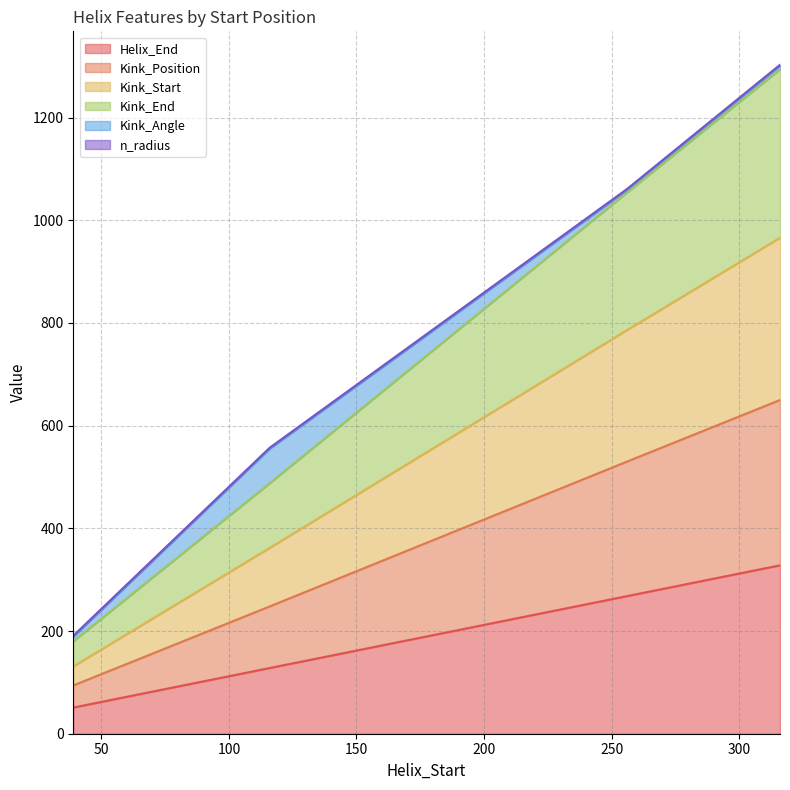

True or false: Kink_Position and Kink_Start intersect in this chart.

False